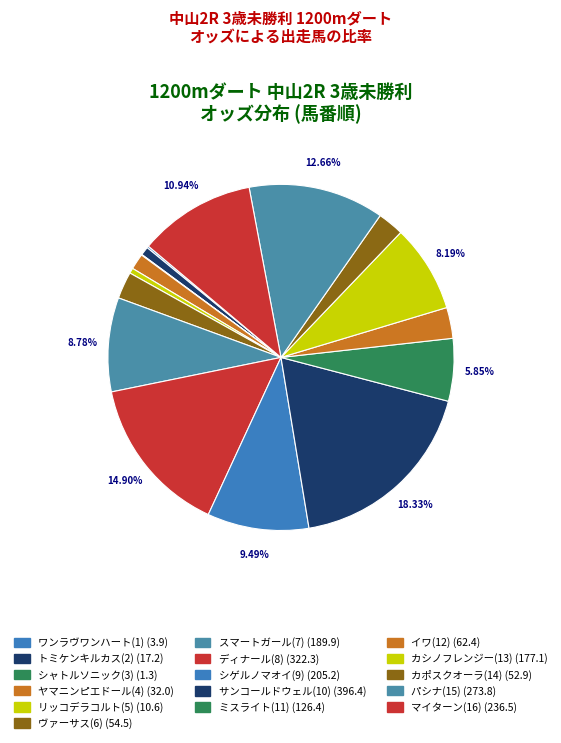

Rank the categories by value from lowest to highest.

シャトルソニック(3), ワンラヴワンハート(1), リッコデラコルト(5), トミケンキルカス(2), ヤマニンピエドール(4), カポスクオーラ(14), ヴァーサス(6), イワ(12), ミスライト(11), カシノフレンジー(13), スマートガール(7), シゲルノマオイ(9), マイターン(16), パシナ(15), ディナール(8), サンコールドウェル(10)